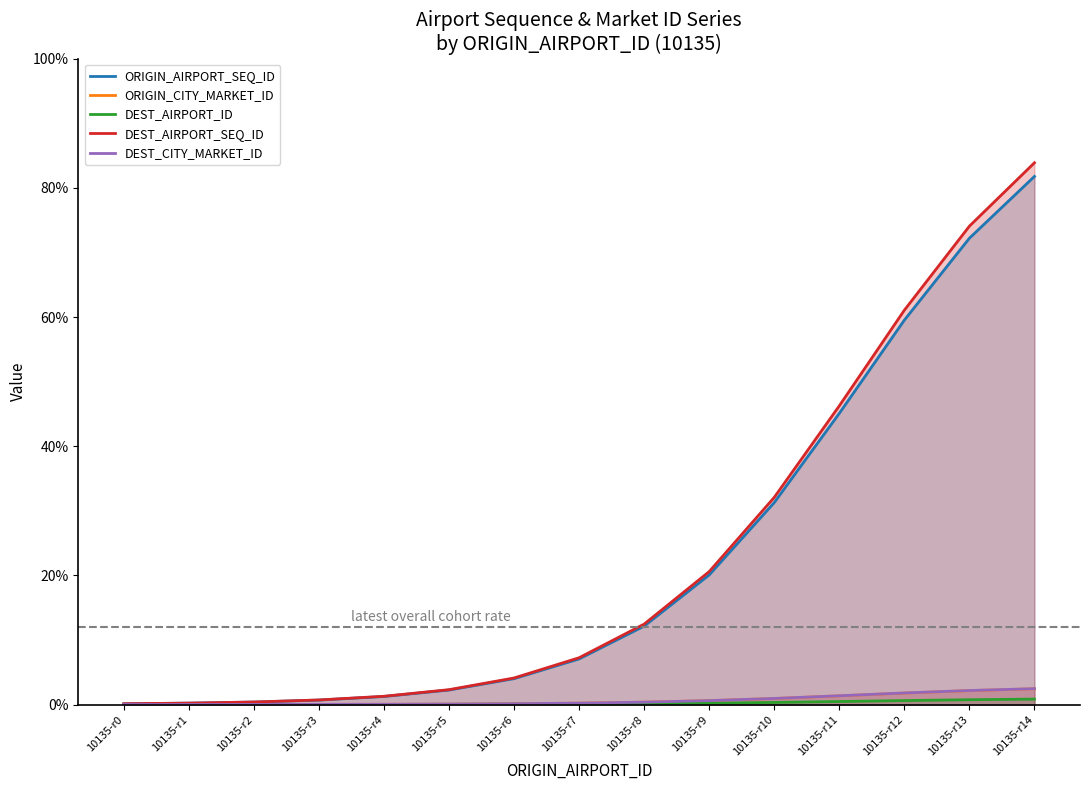

True or false: DEST_AIRPORT_SEQ_ID and DEST_AIRPORT_ID cross at least once.

False